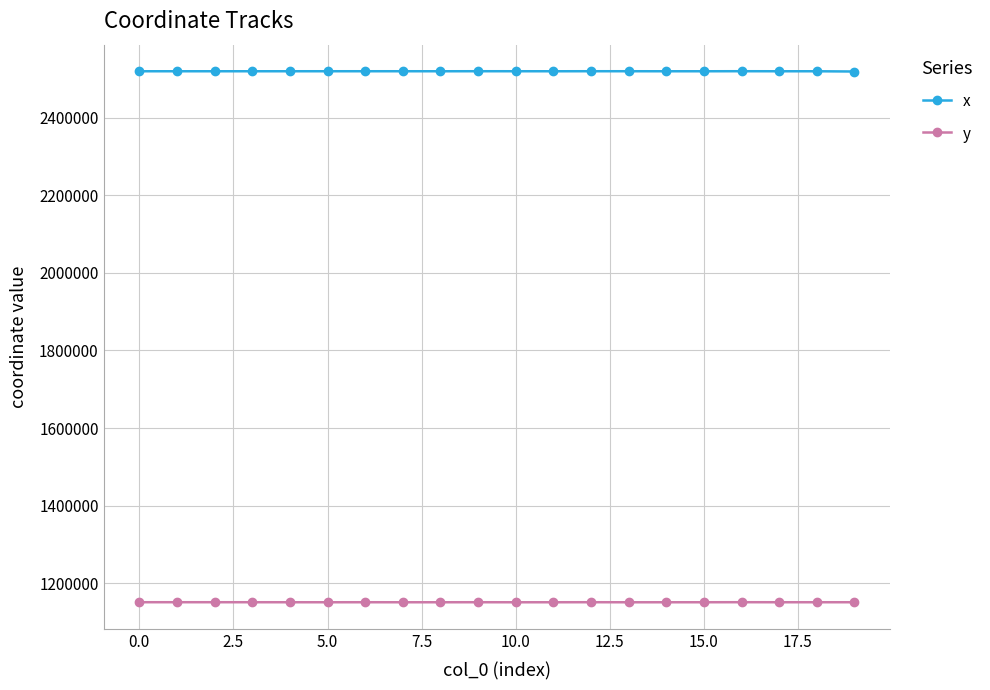

How many distinct data groups are displayed?

2